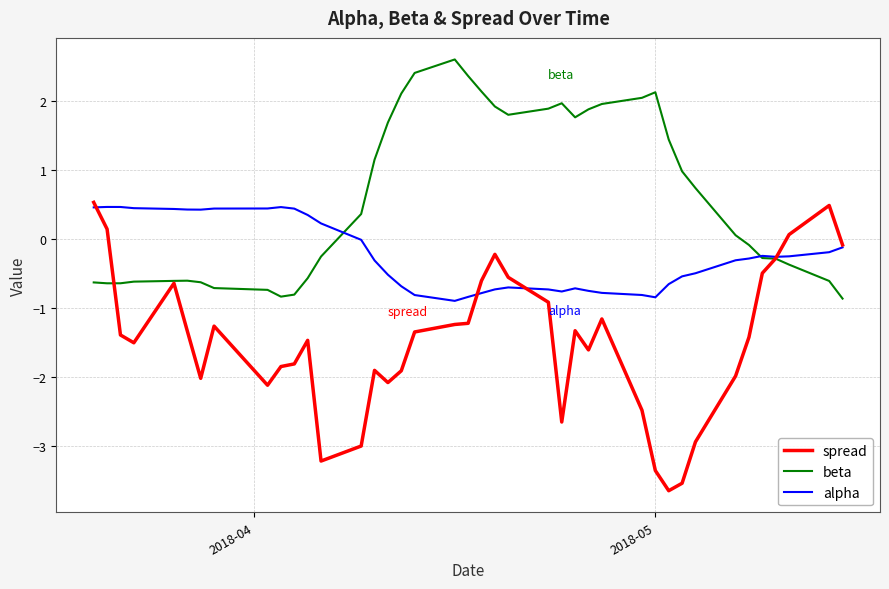

List the series in order of their overall mean, lowest first.

spread, alpha, beta